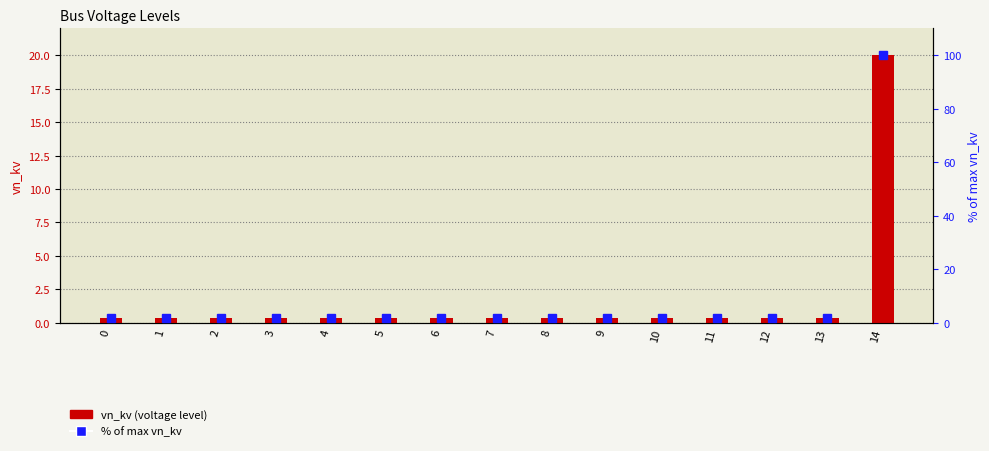

Reading left to right, list all the values displayed in this chart.

vn_kv: 0=0.4	1=0.4	2=0.4	3=0.4	4=0.4	5=0.4	6=0.4	7=0.4	8=0.4	9=0.4	10=0.4	11=0.4	12=0.4	13=0.4	14=20.0
% of max vn_kv: 0=2.0	1=2.0	2=2.0	3=2.0	4=2.0	5=2.0	6=2.0	7=2.0	8=2.0	9=2.0	10=2.0	11=2.0	12=2.0	13=2.0	14=100.0